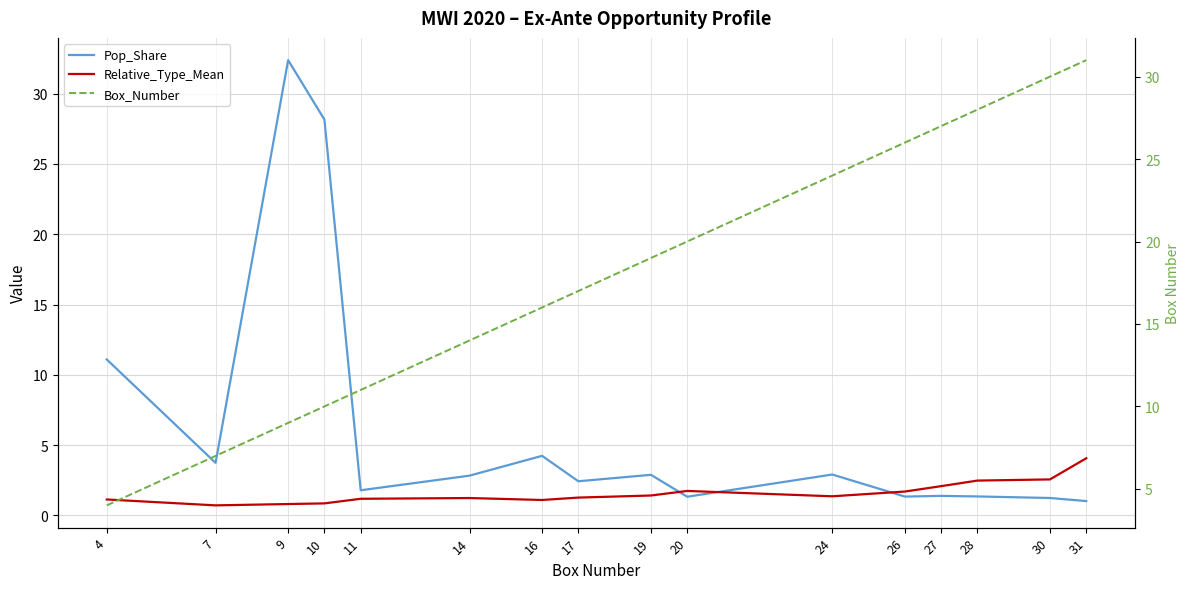

Rank the series at 31 from lowest to highest value.

Pop_Share, Relative_Type_Mean, Box_Number